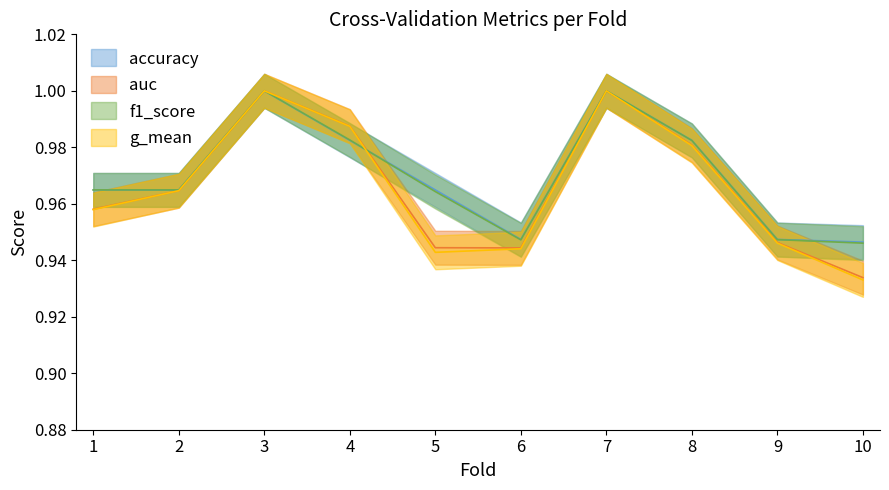

What is the value of the accuracy point at the 10th from the left?

0.9